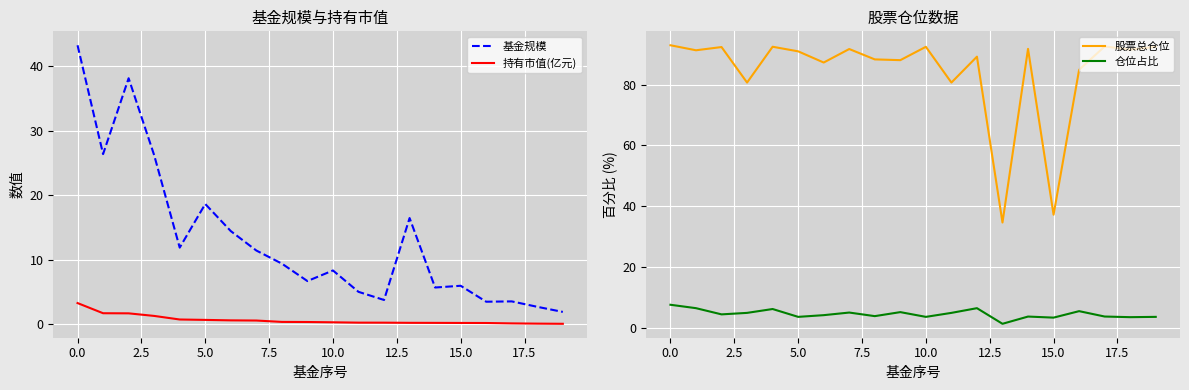

True or false: 持有市值(亿元) and 基金规模 intersect in this chart.

False